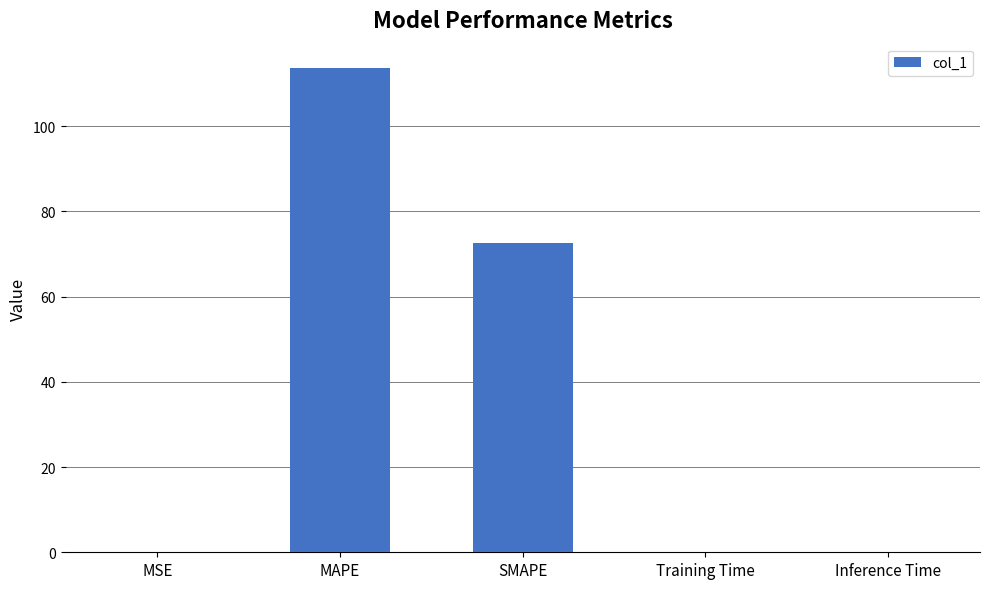

Between Training Time and SMAPE, which is larger?

SMAPE